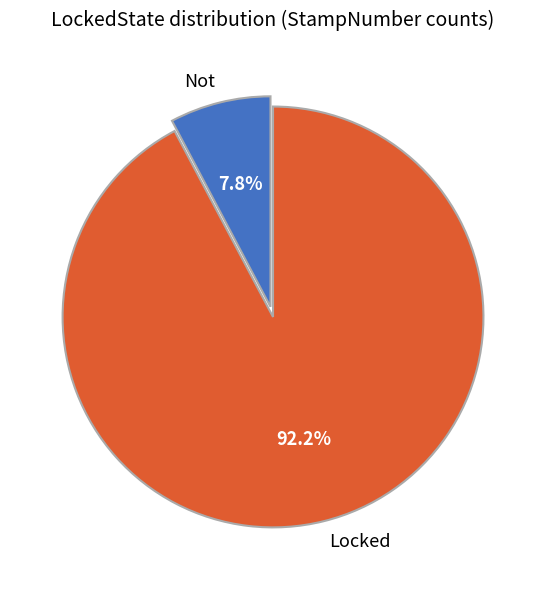

To the nearest percent, what is the combined percentage of Locked and Not?

100%